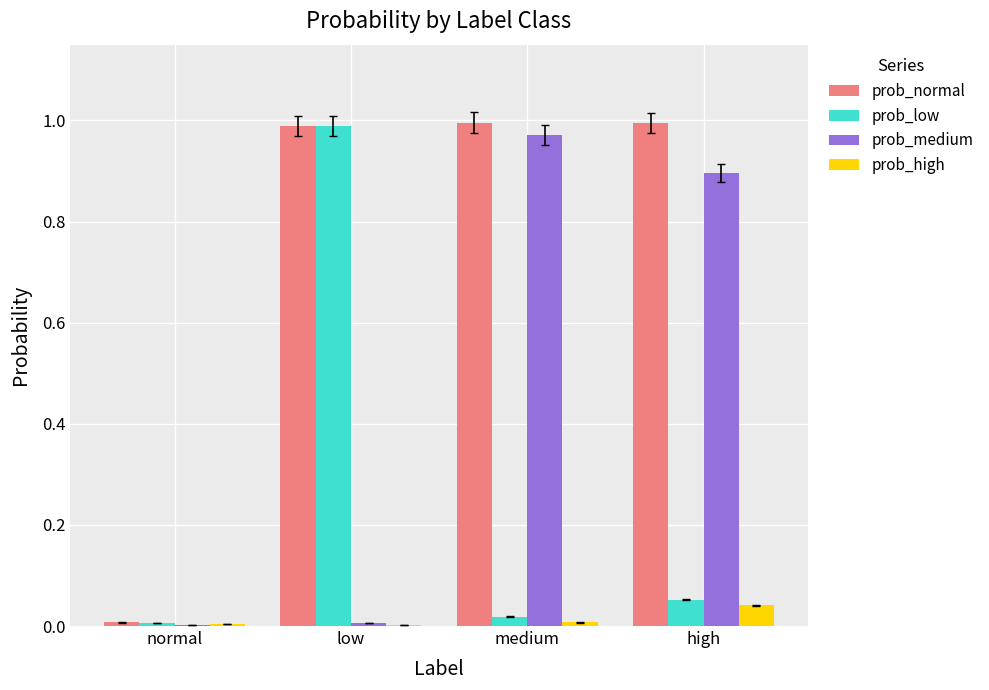

Is the value of prob_normal at medium greater than the value of prob_low at high?

Yes